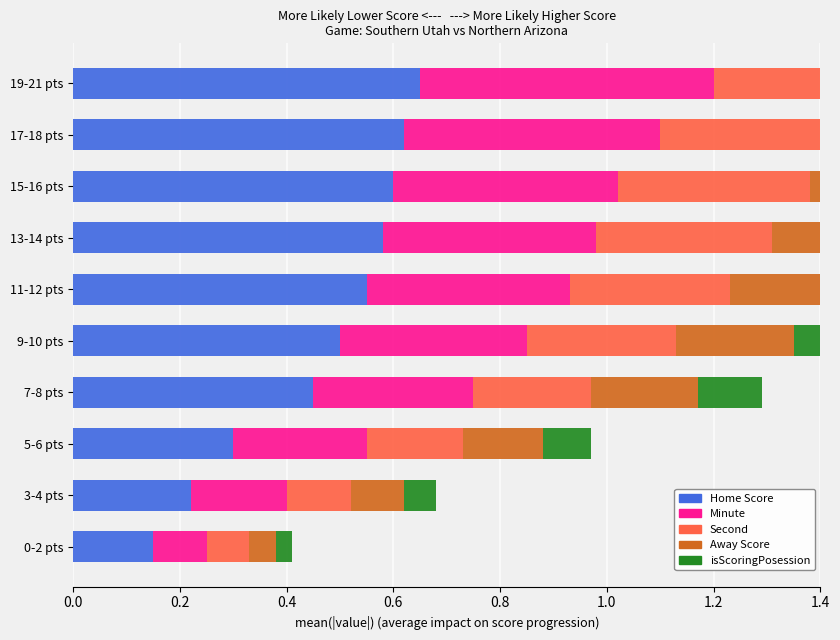

What is the difference between the Minute values at 7-8 pts and 9-10 pts?

0.1